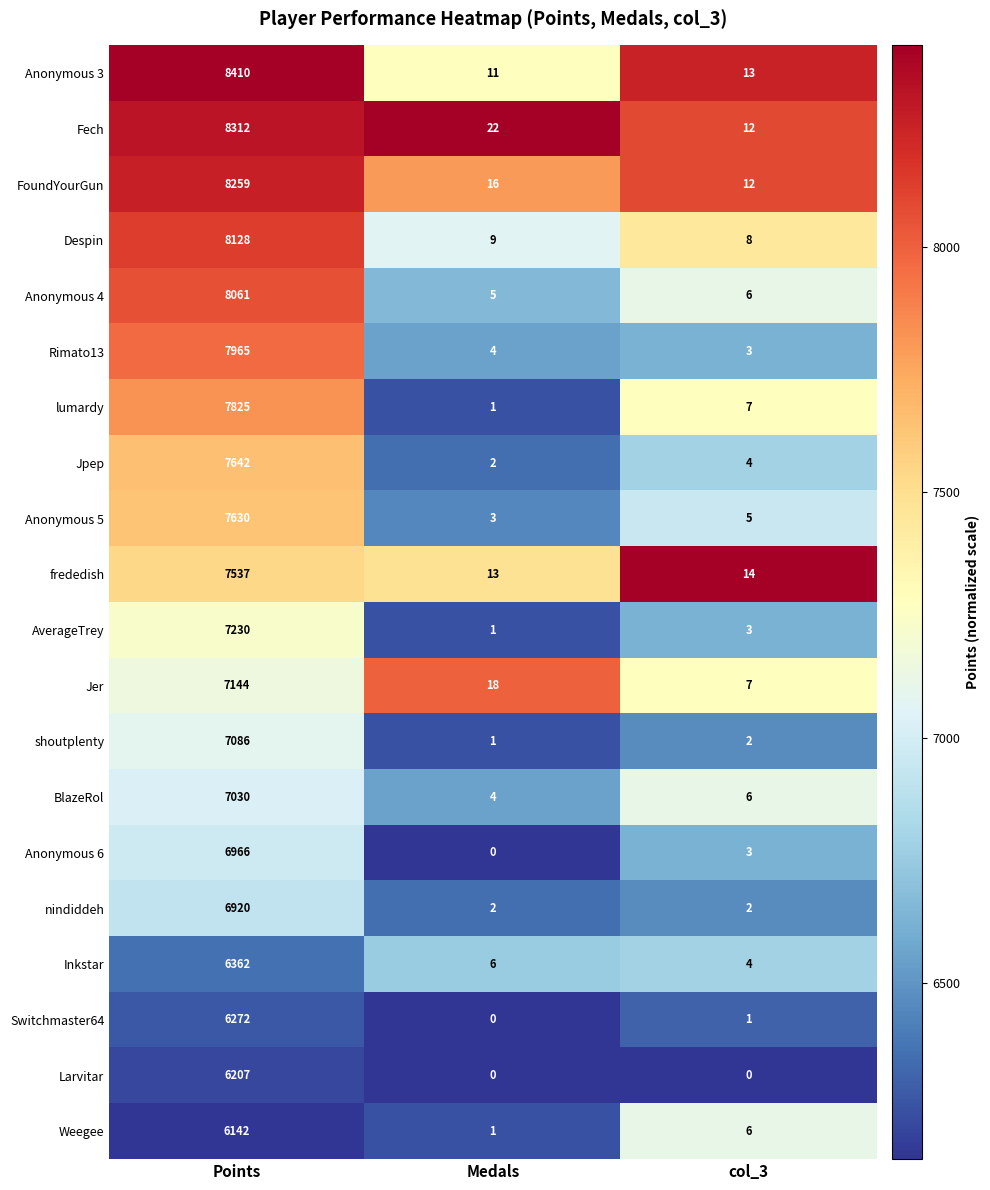

Which series has the widest spread of values?

Anonymous 3